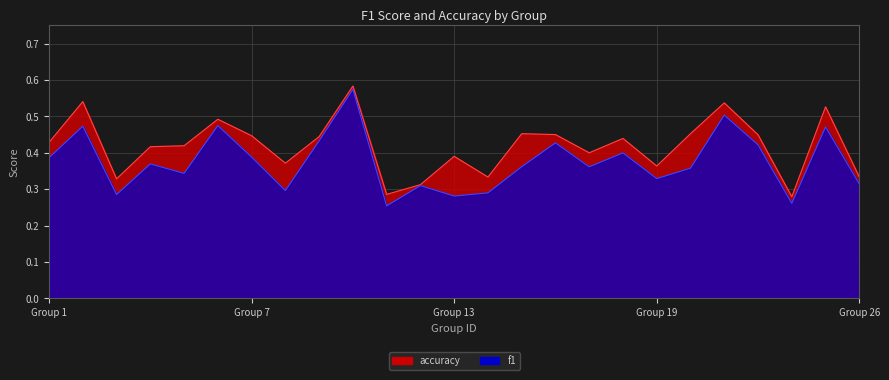

Read the f1 value at 23.

0.4